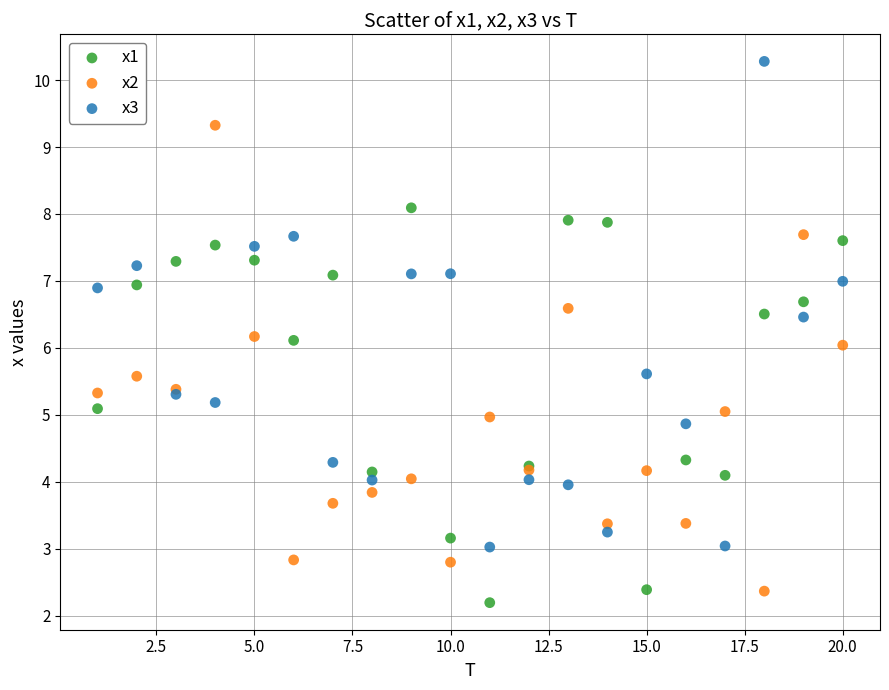

What is the X range (max minus min) for the scatter plot?

19.0